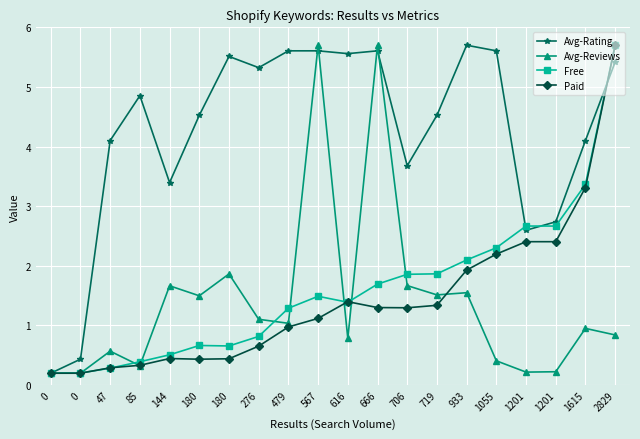

What are all the series names shown in the legend?

Avg-Rating, Avg-Reviews, Free, Paid